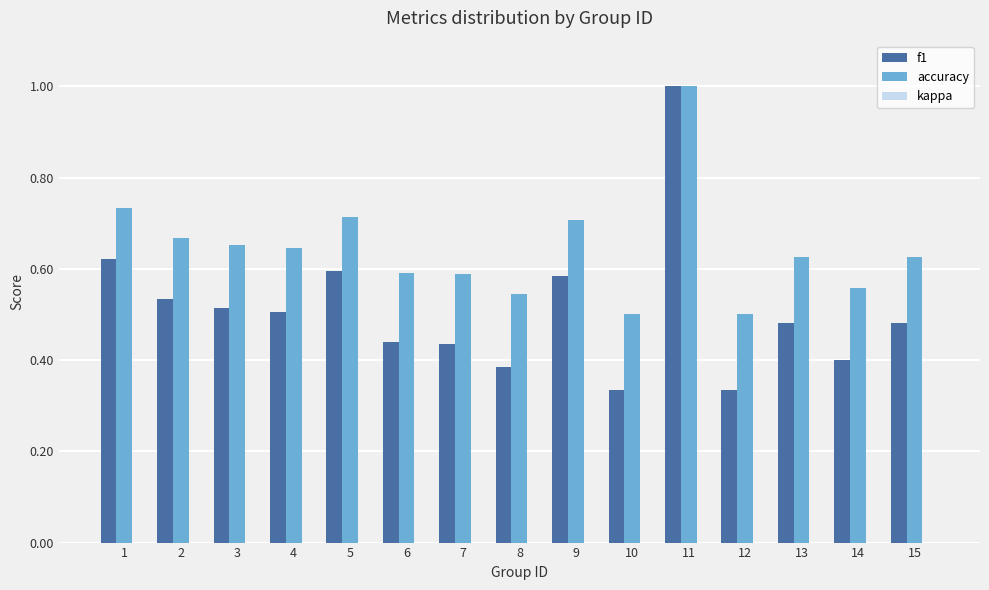

List the series in order of their overall mean, highest first.

accuracy, f1